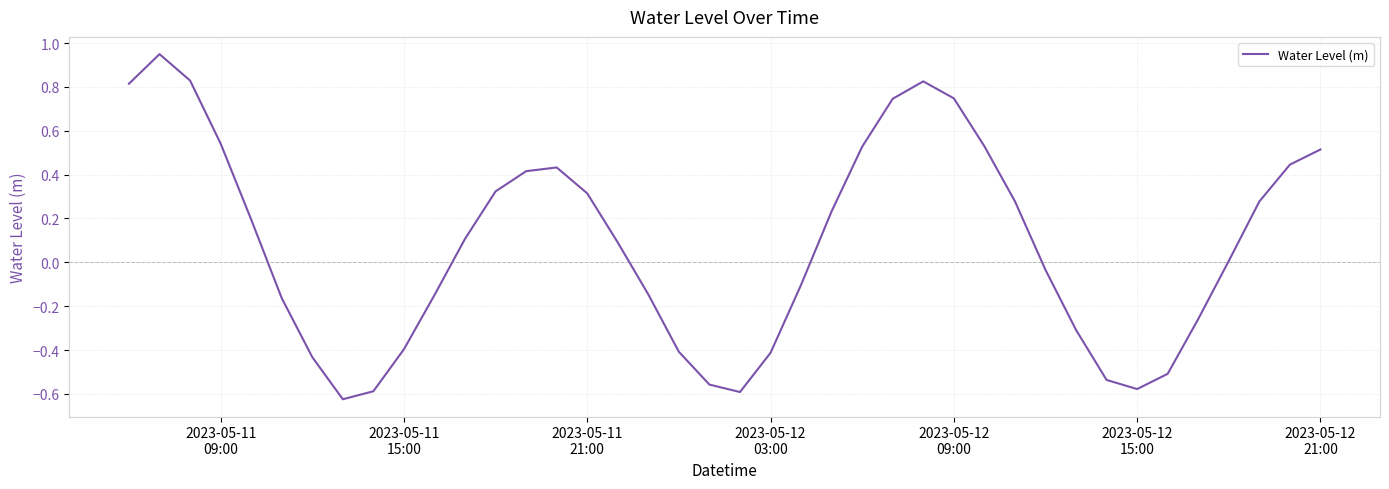

What is the difference between the maximum and minimum values?

1.6